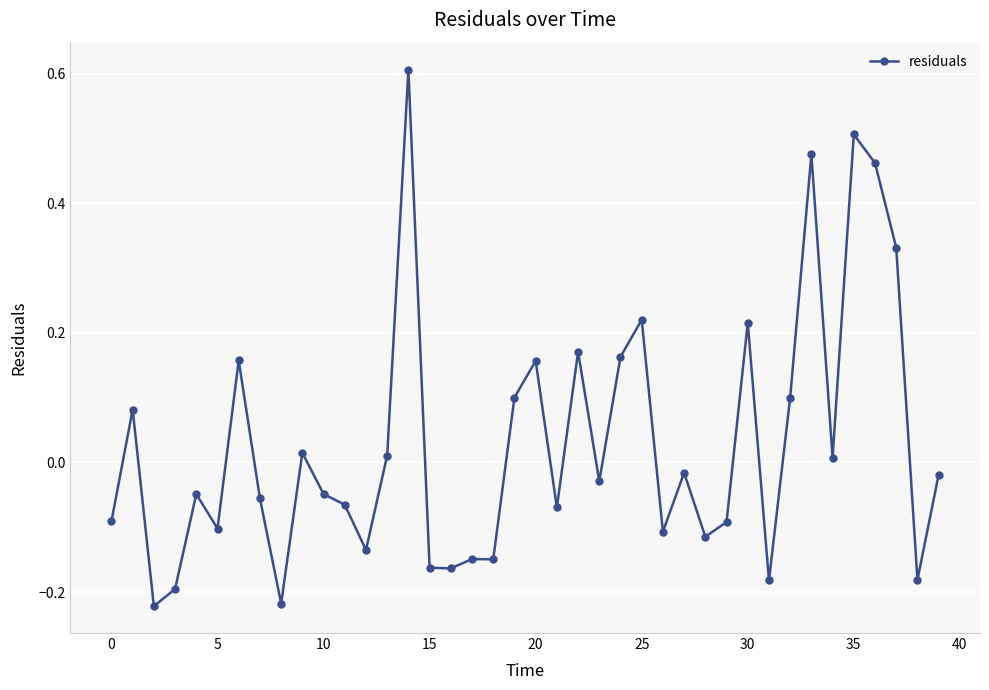

What is the maximum value shown in the chart?

0.6